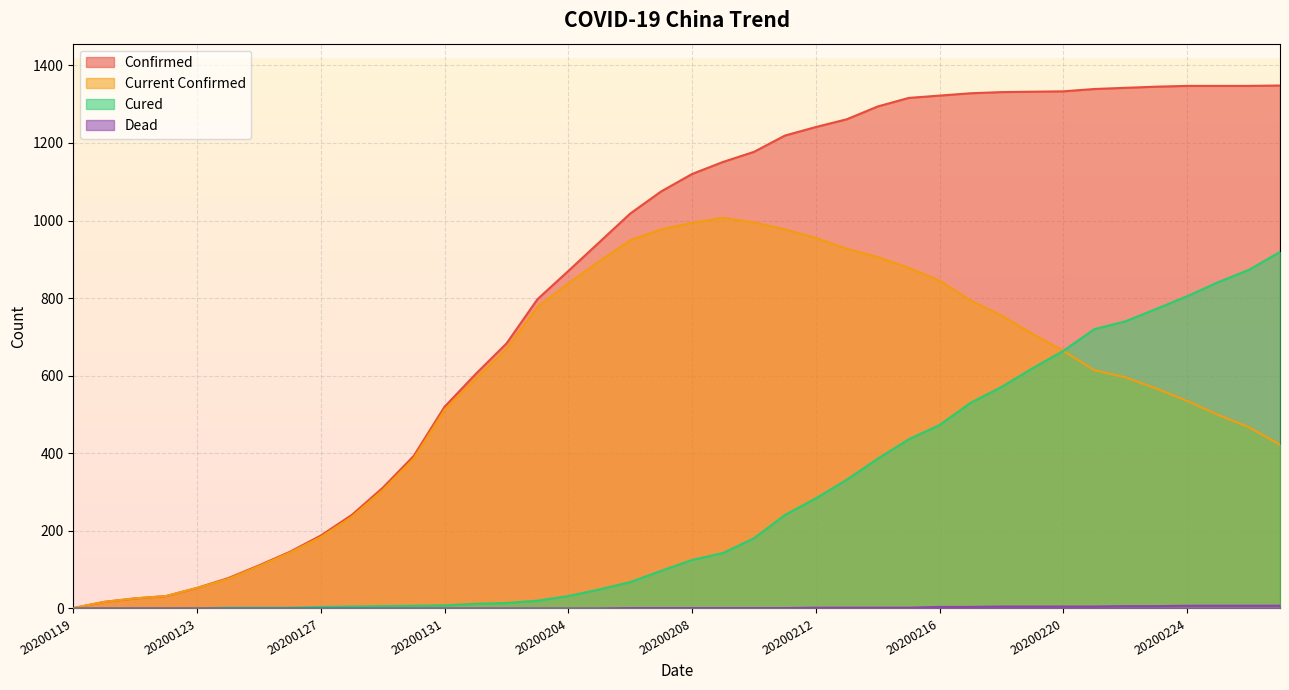

Between 20200210 and 20200222, which series saw the biggest shift?

curedCount